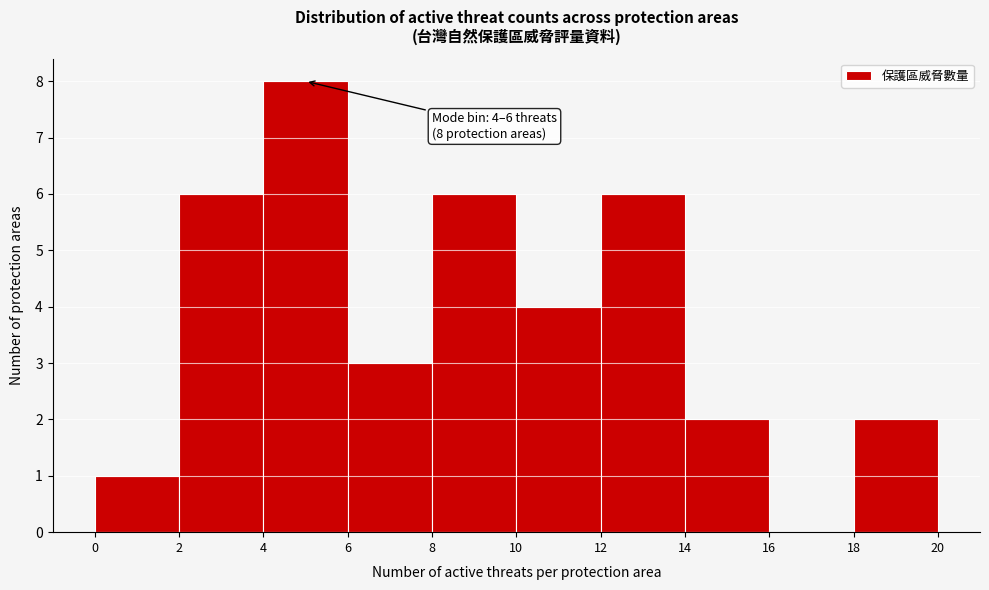

Over which range of the x-axis is the bar tallest?

4 to 6